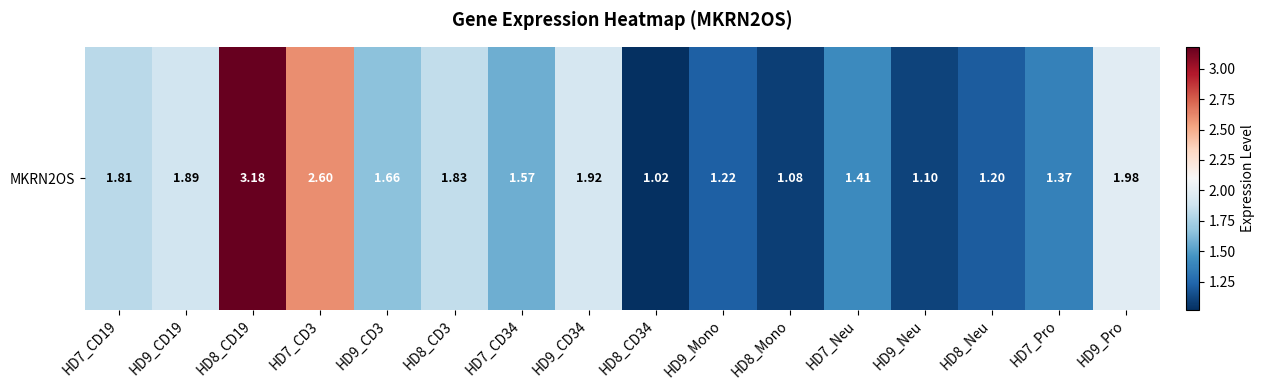

Reading left to right, transcribe all the data shown in this chart.

1.8	1.9	3.2	2.6	1.7	1.8	1.6	1.9	1.0	1.2	1.1	1.4	1.1	1.2	1.4	2.0